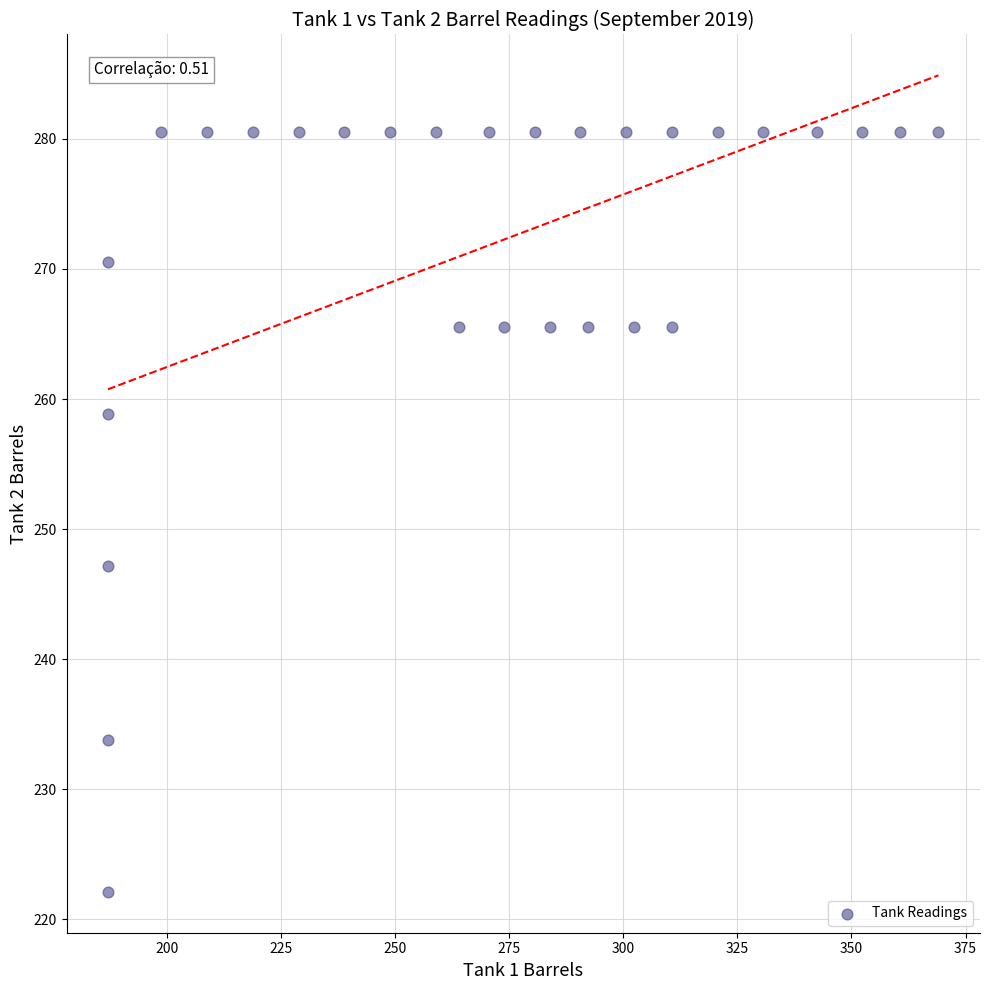

What Y value in the scatter plot is closest to 251?

247.2